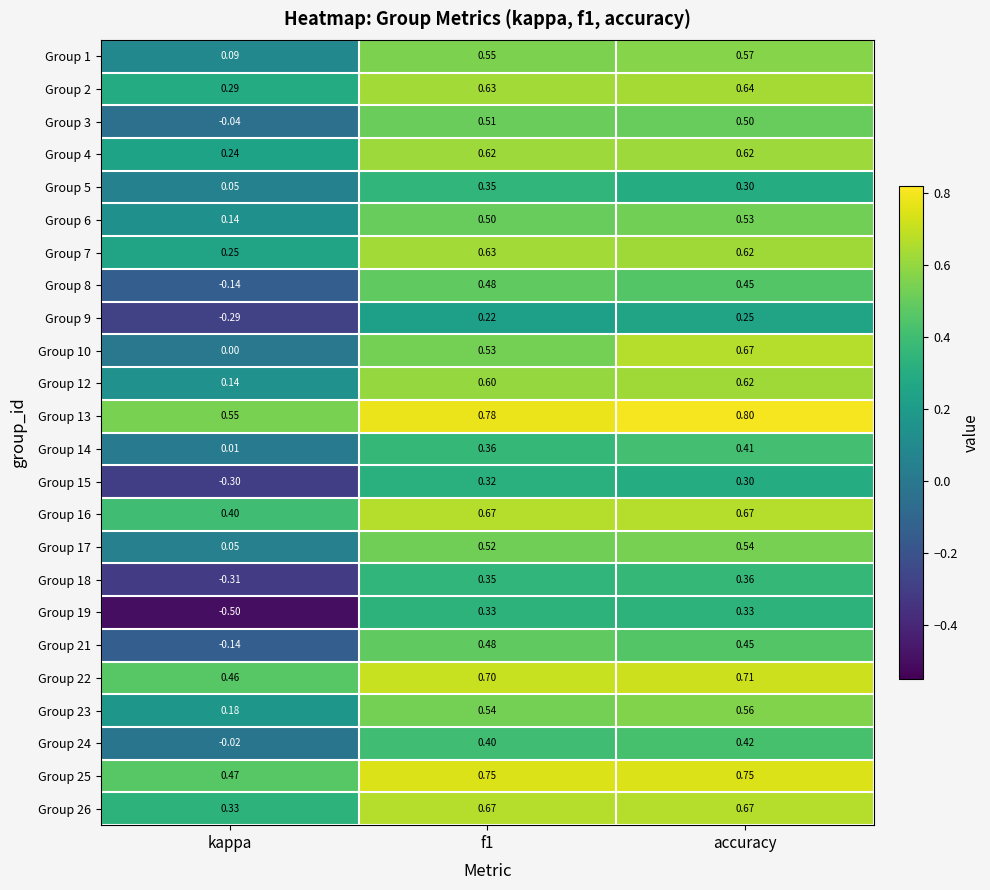

At which label does Group 12 reach its peak?

accuracy